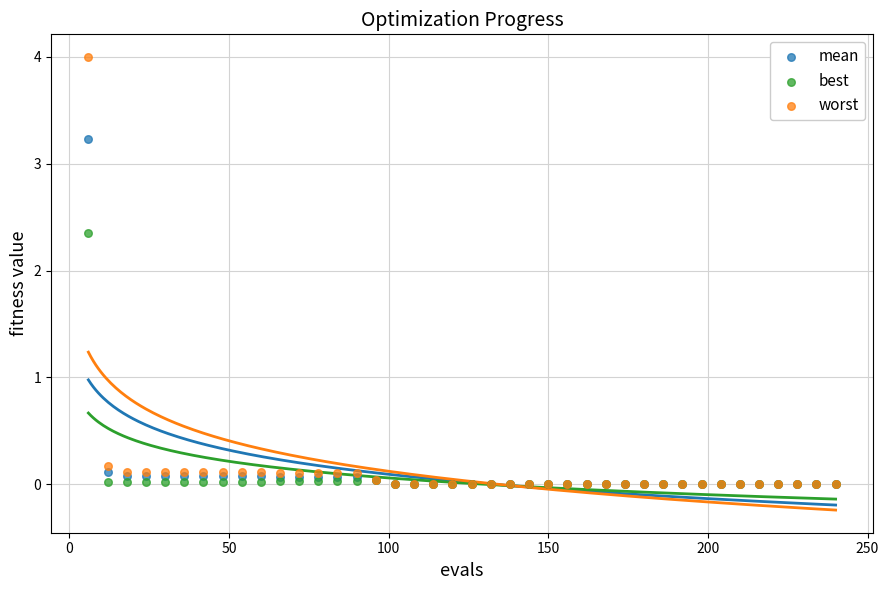

Across all series, what Y value is closest to 2?

2.4